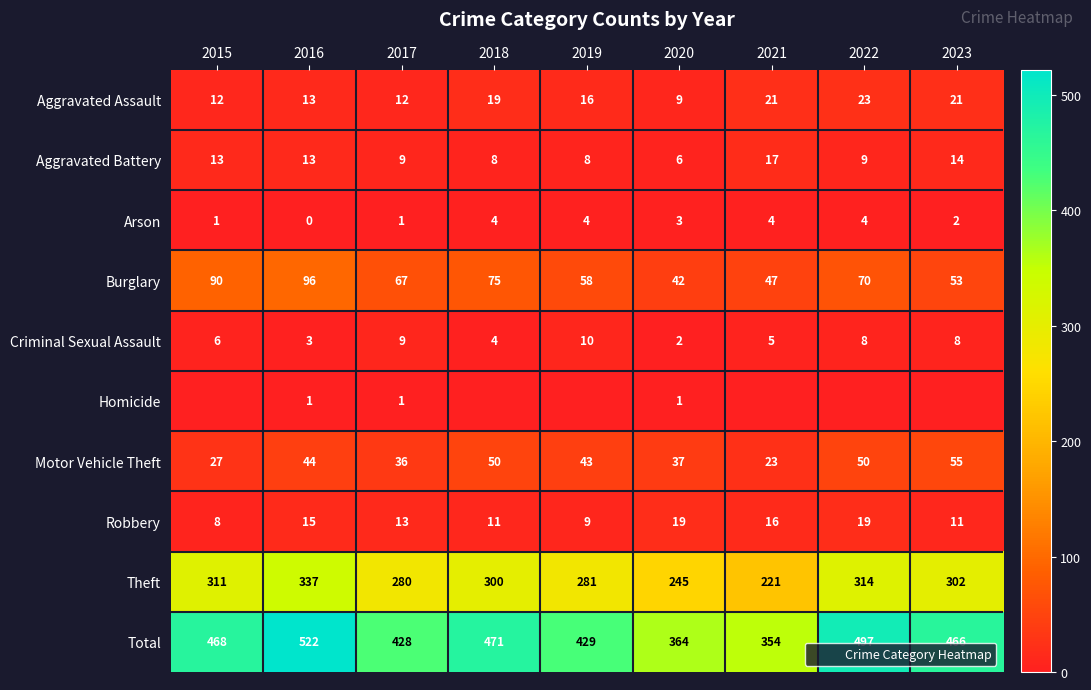

How many data points in Total are less than 466?

4